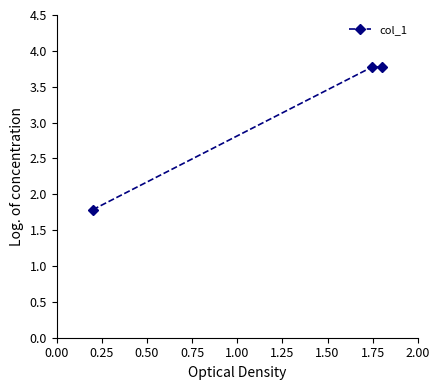

What is the minimum value shown in the chart?

1.8